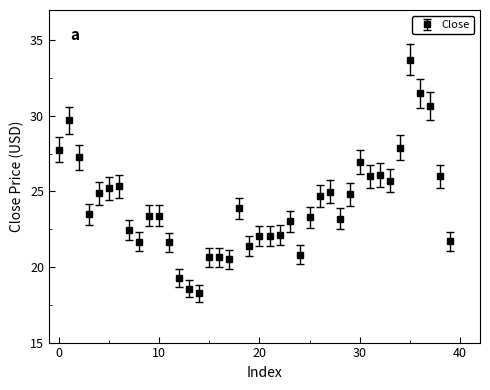

What is the greatest value displayed?

33.7